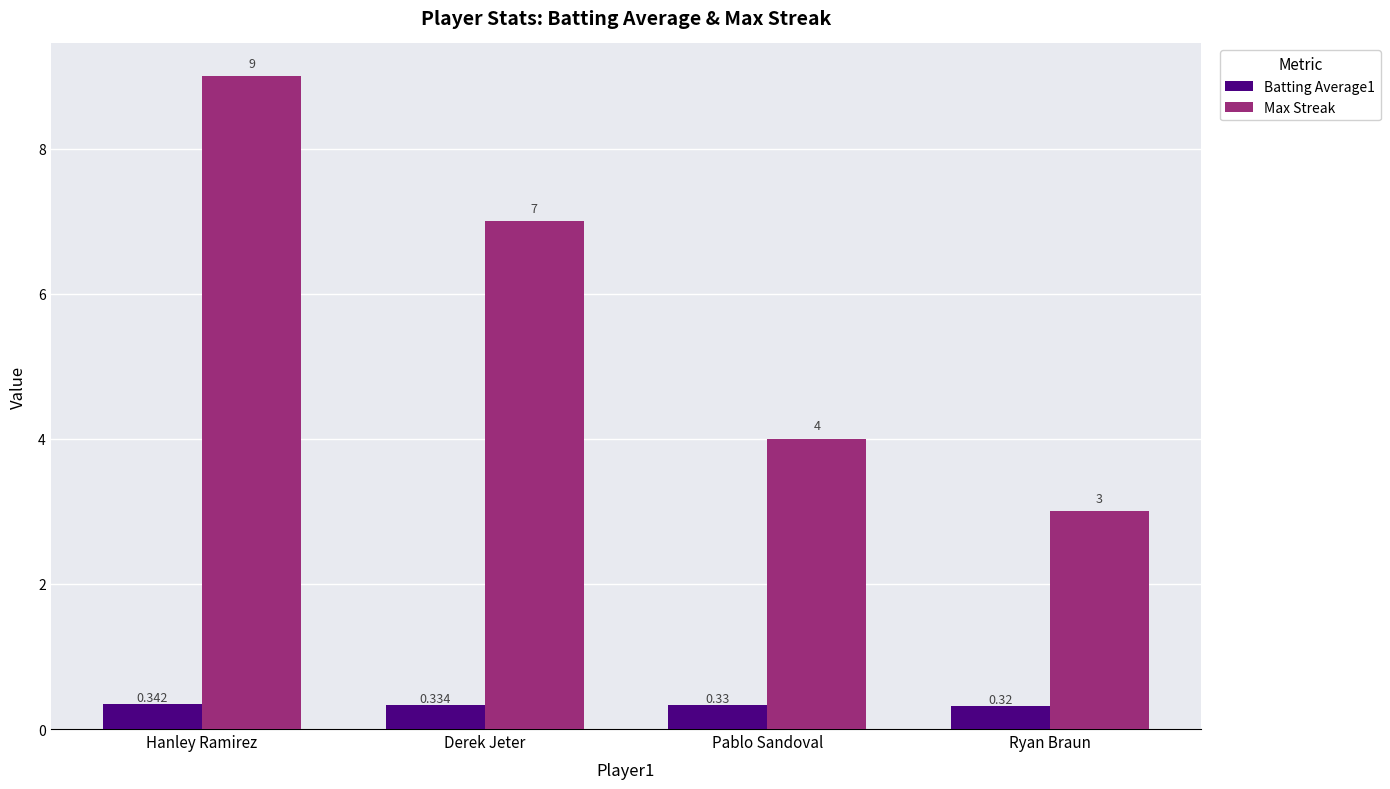

Which series has the widest spread of values?

Max Streak